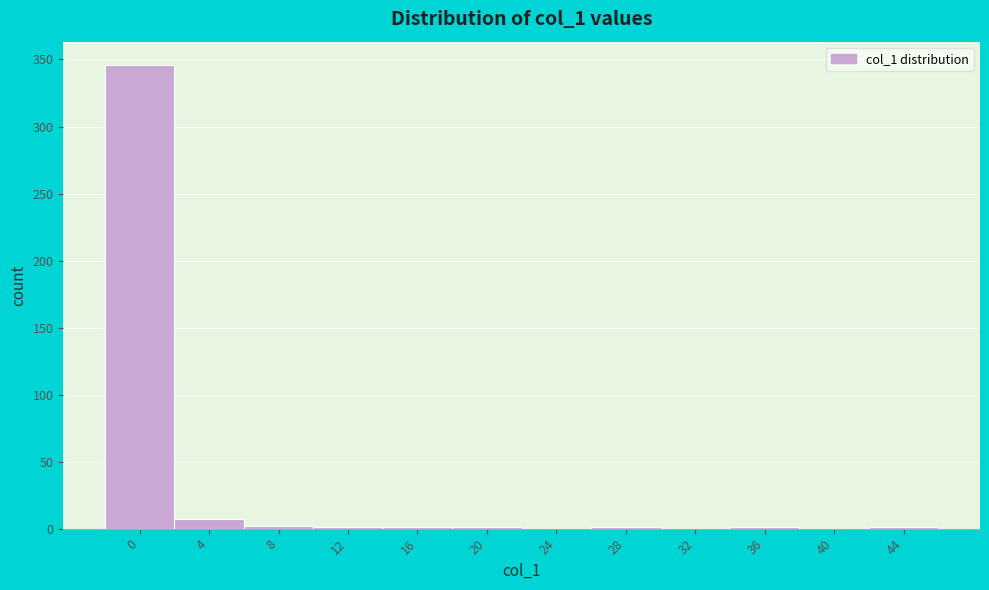

Is it true that the value at 24 is 213?

False